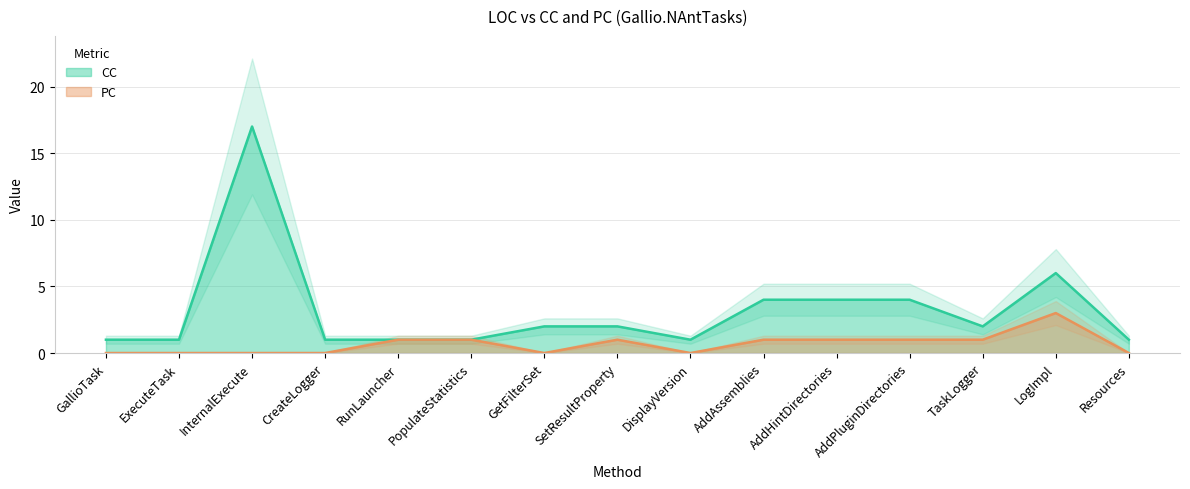

True or false: CC has more than 1 points higher than both neighbors.

True